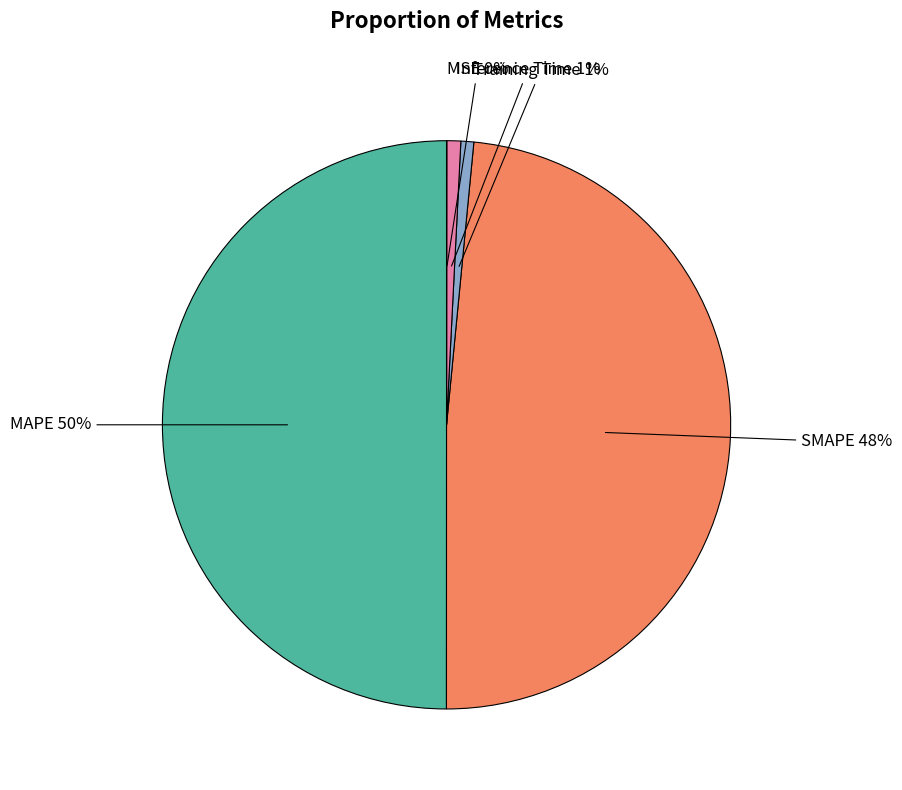

To the nearest percent, what is the average slice percentage?

20%